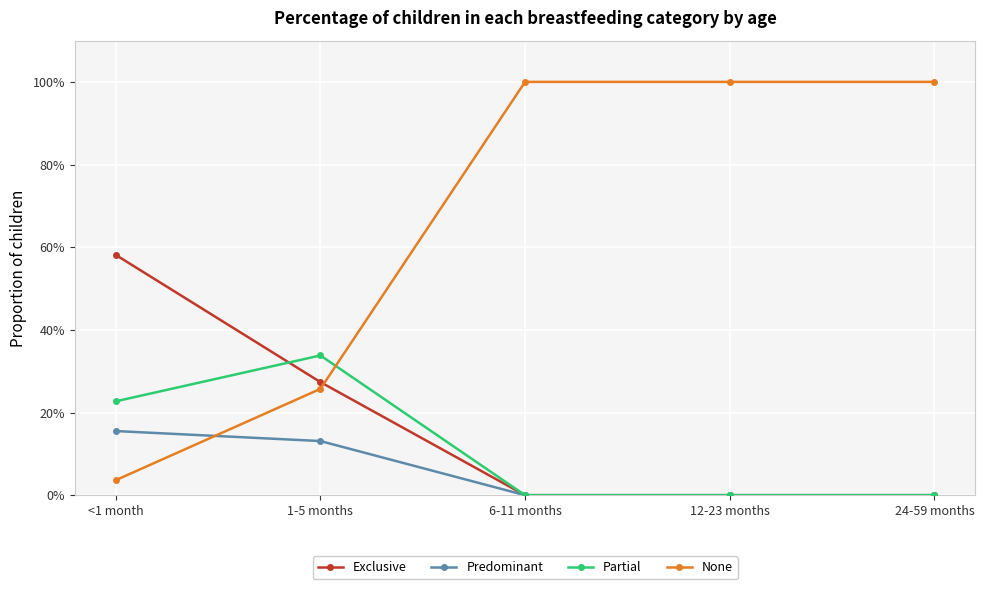

Reading right to left, transcribe all the data shown in this chart.

Exclusive: 0.0	0.0	0.0	0.3	0.6
Predominant: 0.0	0.0	0.0	0.1	0.2
Partial: 0.0	0.0	0.0	0.3	0.2
None: 1.0	1.0	1.0	0.3	0.0